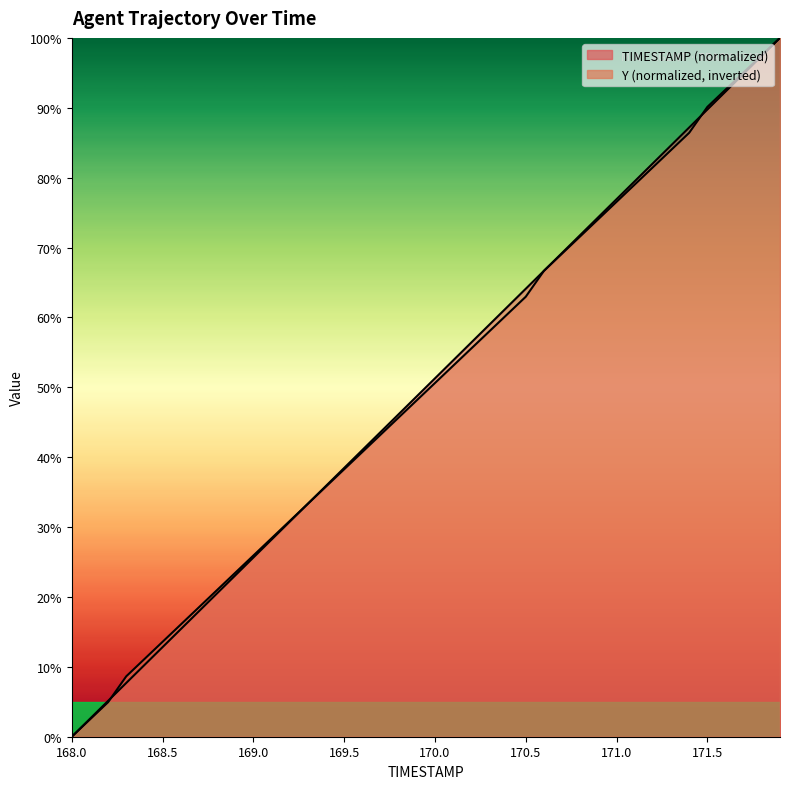

What is the value of the Y point at the 10th from the left?

23.5